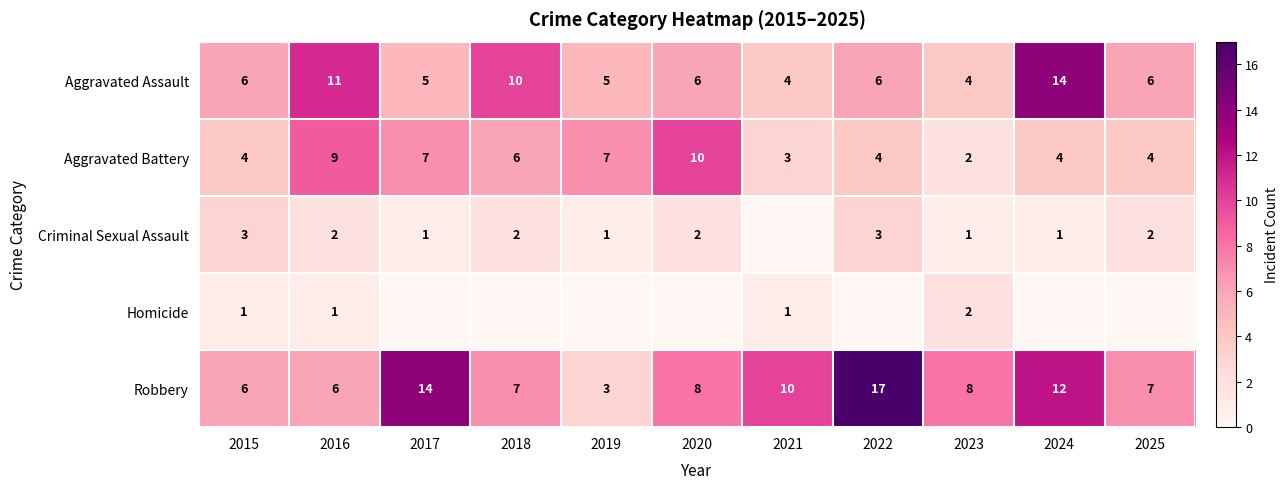

How many series are shown in this chart?

5